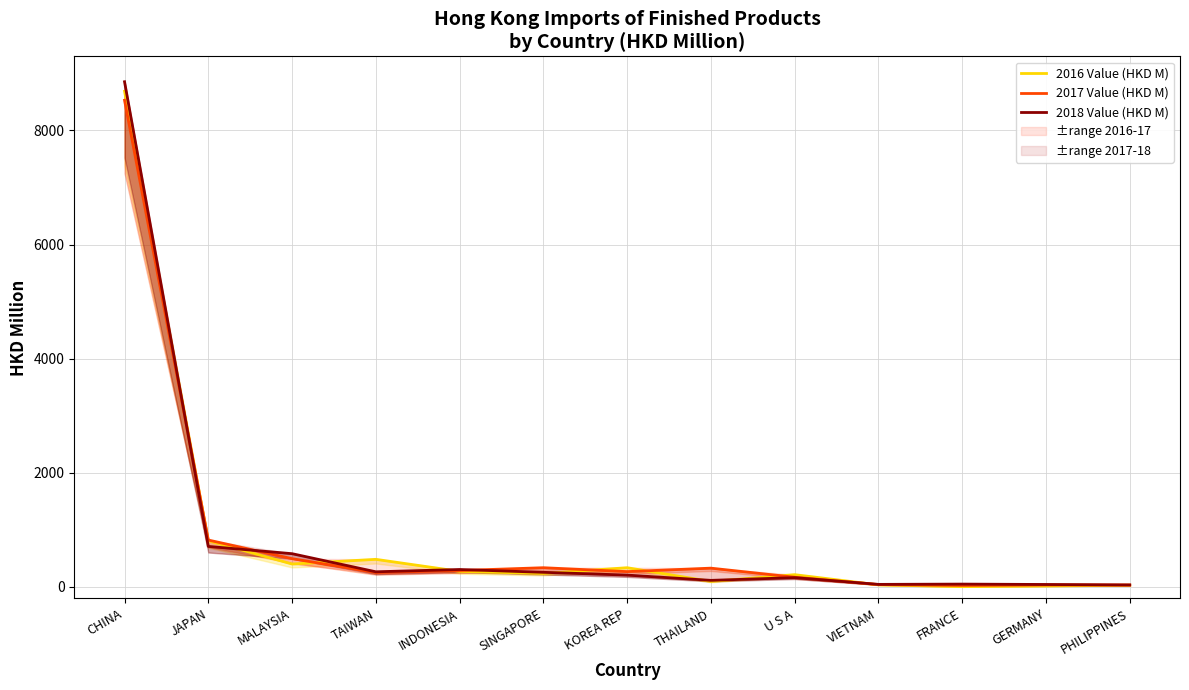

How many times do 2016 Value (HKD M) and 2017 Value (HKD M) cross each other?

7